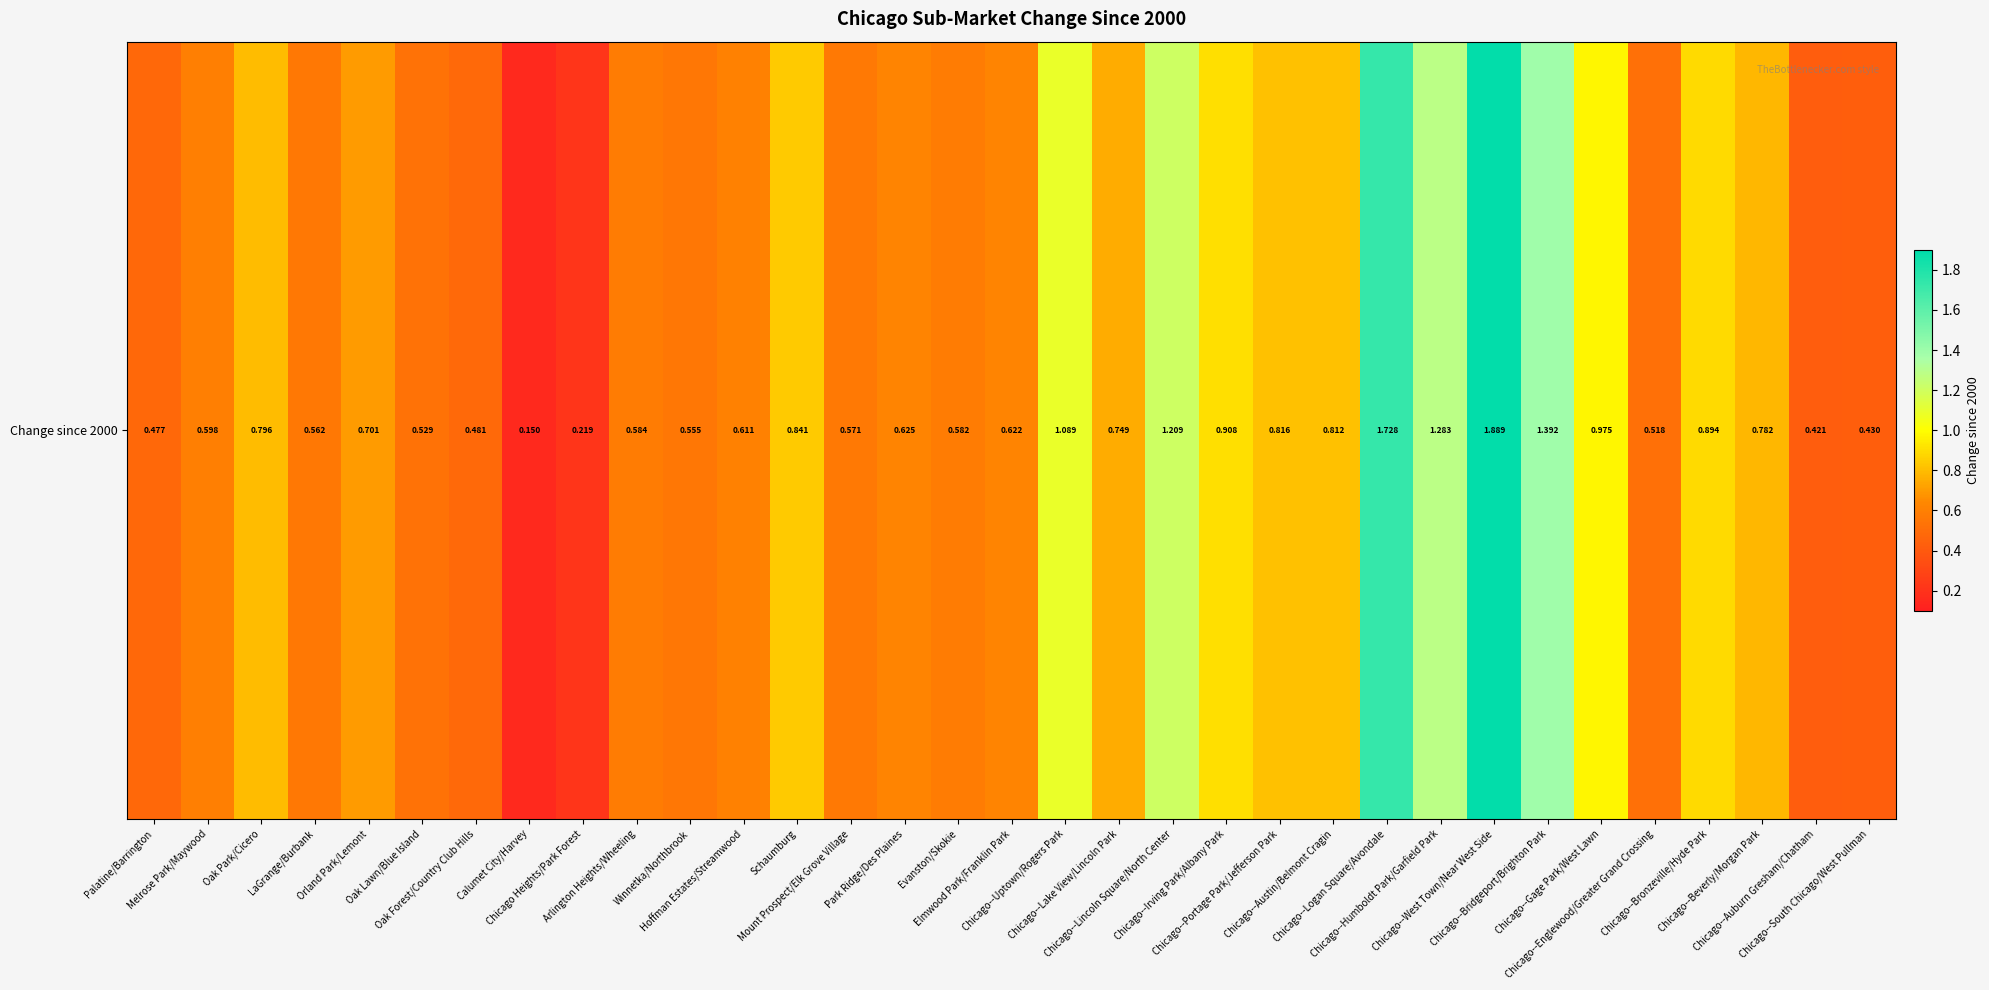

What is the ratio of the value at Chicago--Auburn Gresham/Chatham to the value at Chicago--Humboldt Park/Garfield Park?

0.3